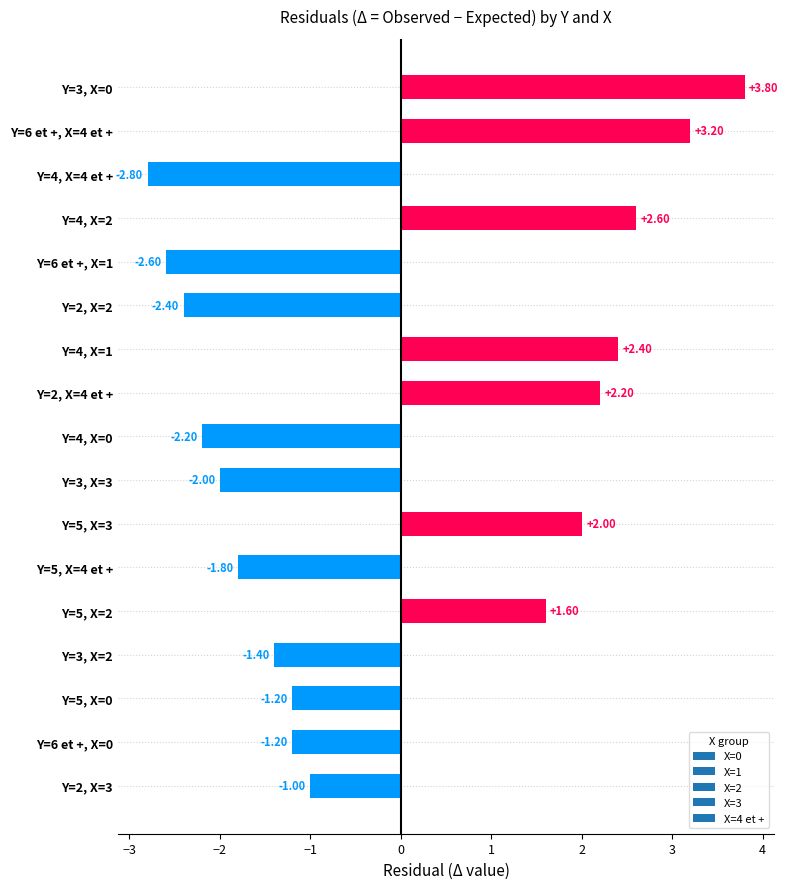

What is the difference between the second highest and second lowest values?

5.8